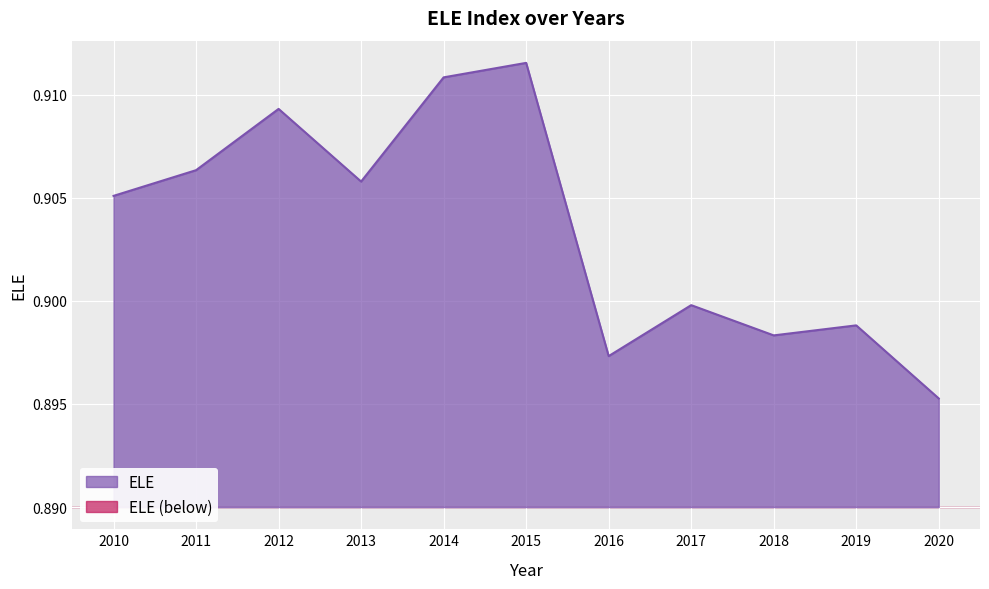

Is it true that the value at 2012 is 0.9?

True